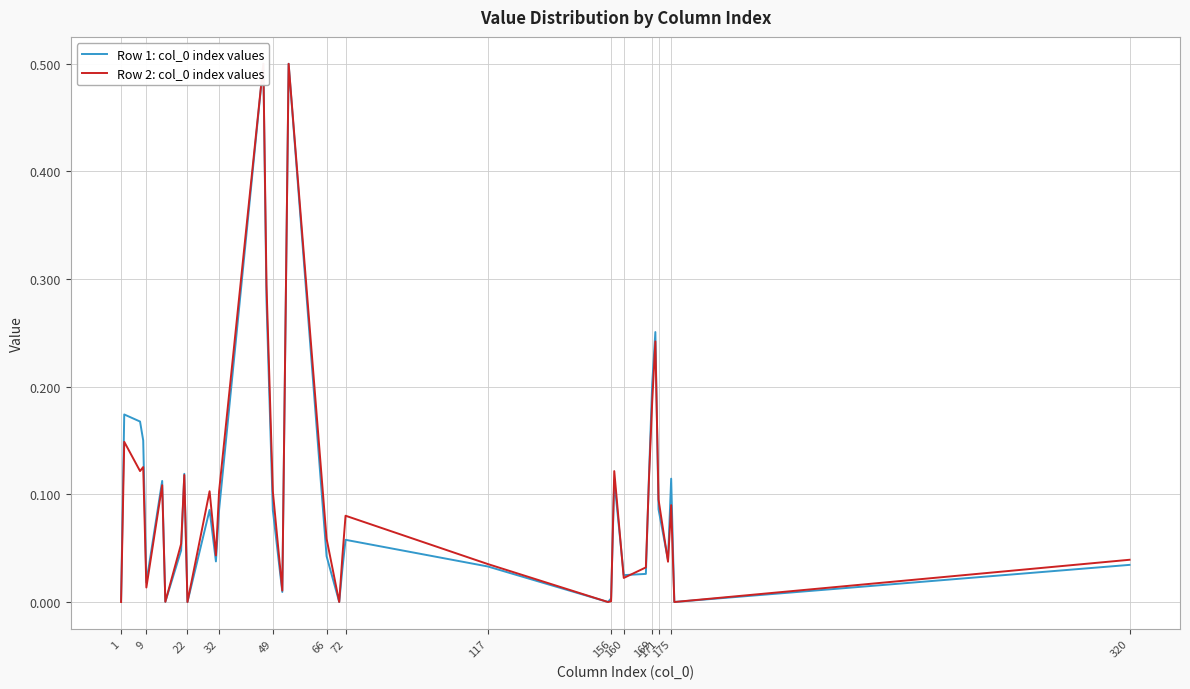

The value of Row 1: col_0 index values at 175 is 0.1. True or false?

True